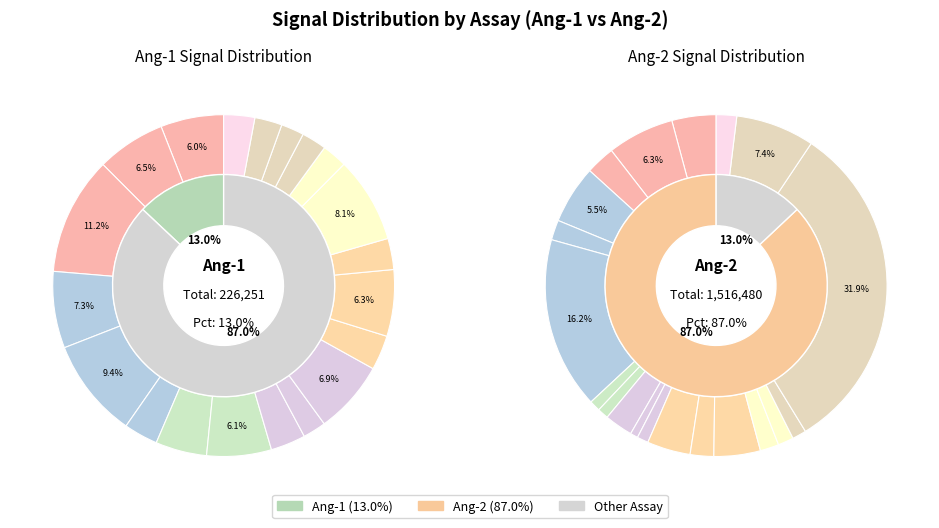

Is it true that Ang-1 is 18% of the pie?

False